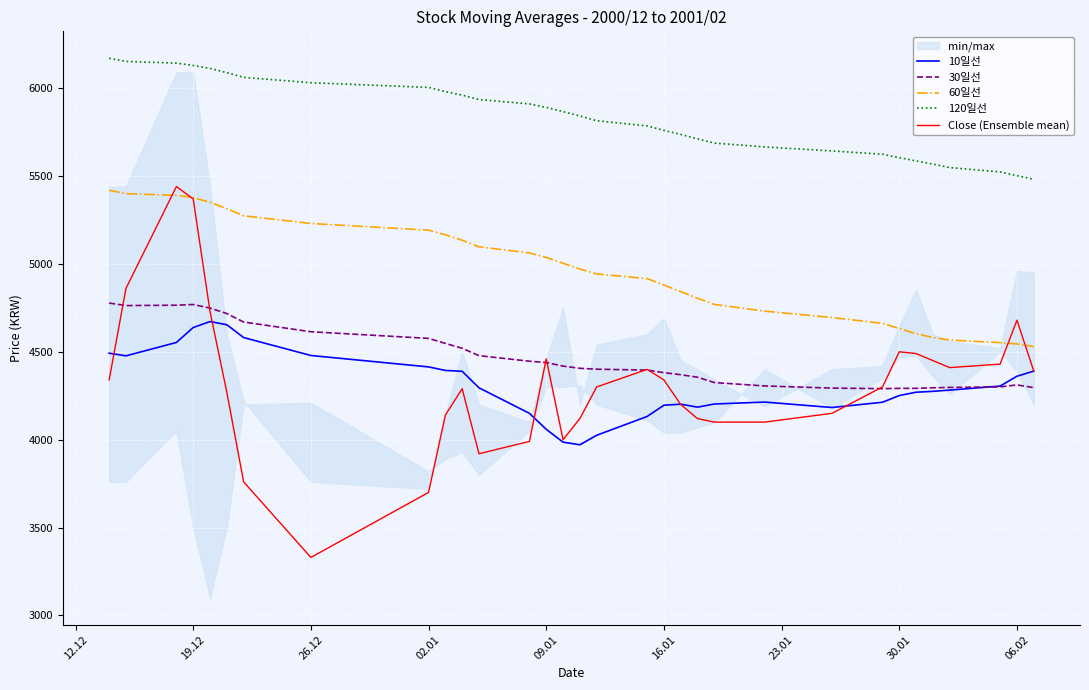

True or false: 60일선 and 10일선 intersect in this chart.

False